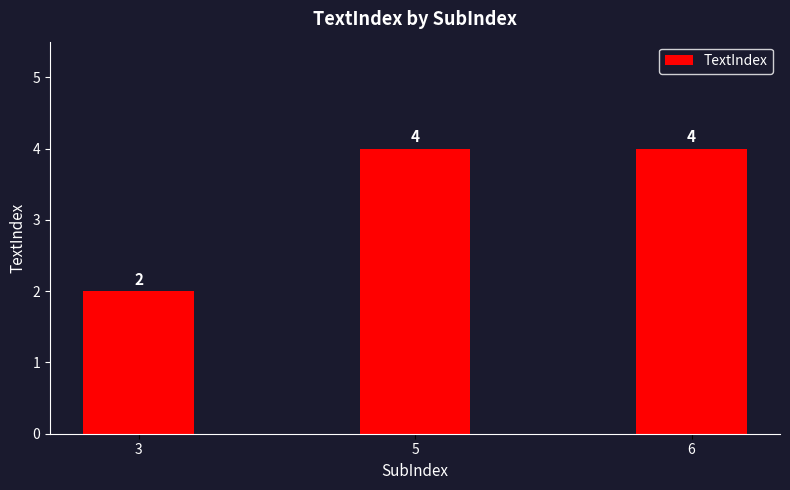

The value at 5 is 4. True or false?

True